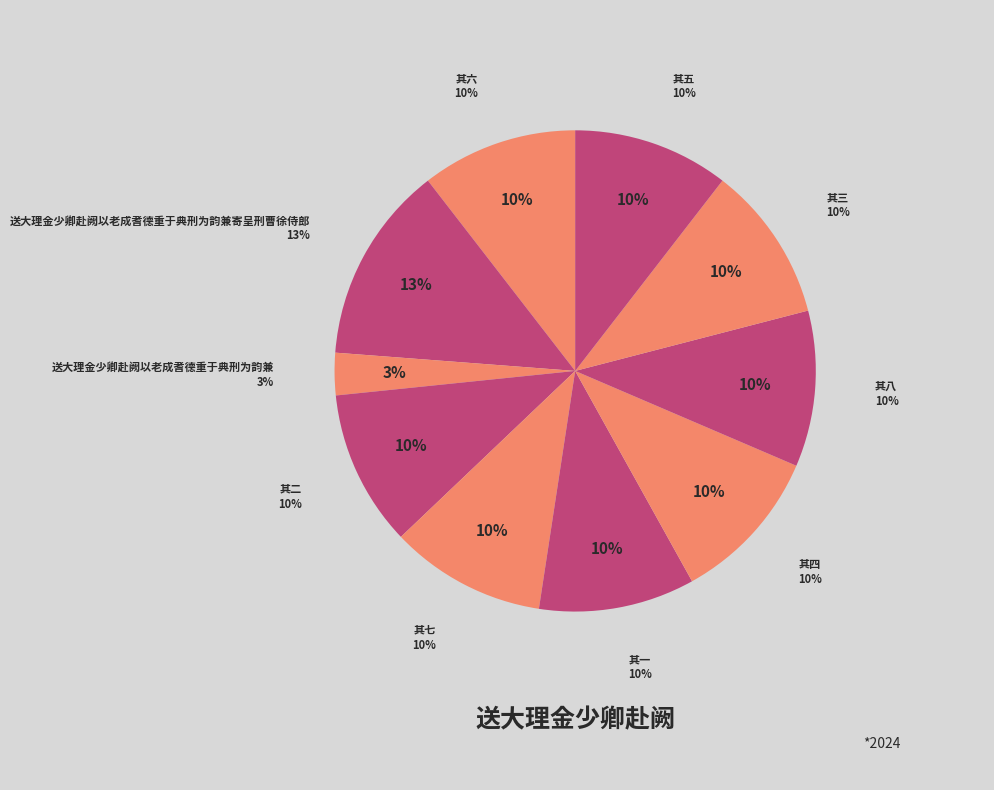

How many slices are in this pie chart?

10